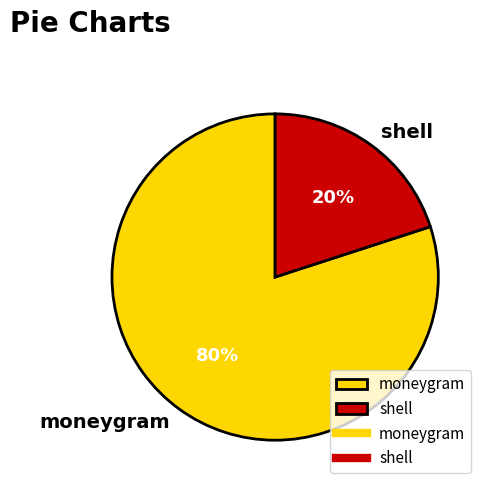

To the nearest percent, what is the difference between the largest and smallest slice percentages?

60%